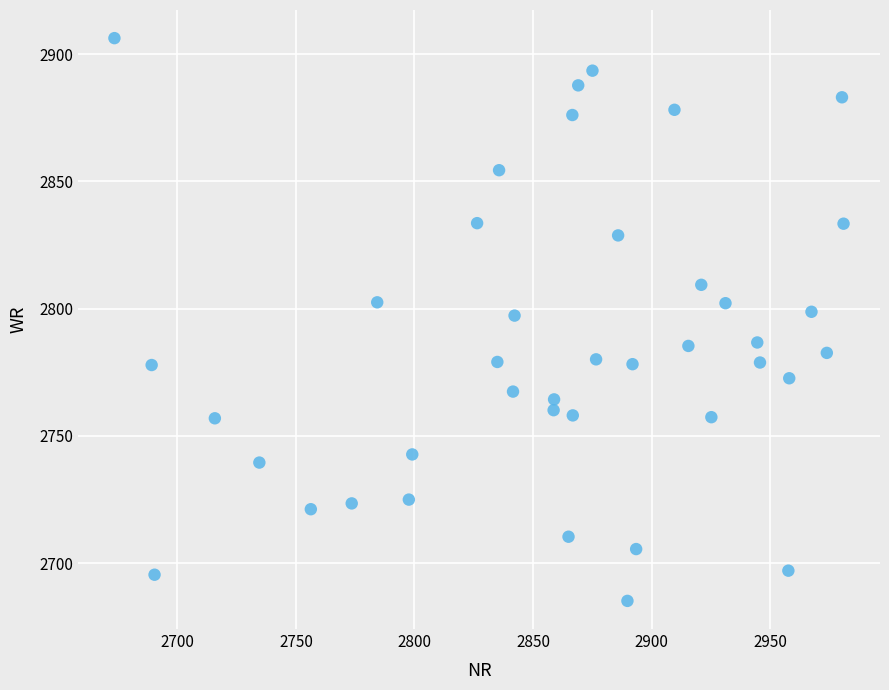

What is the range of Y values (max minus min)?

221.2